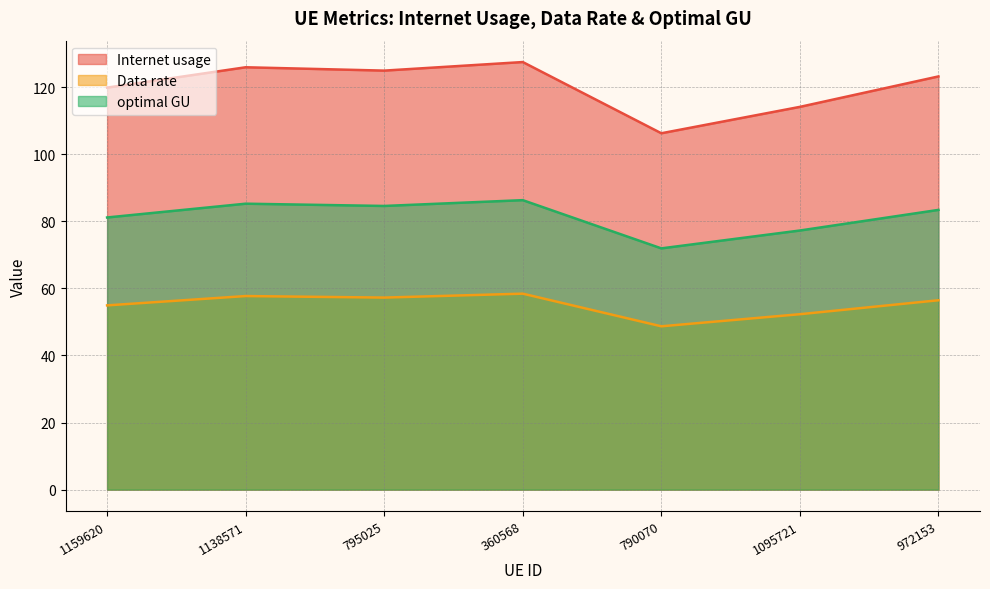

Count the number of categories in the chart.

7